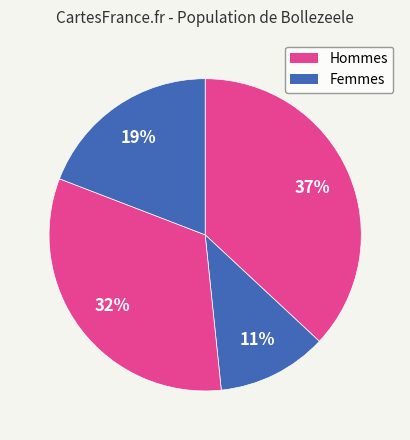

How many slices are in this pie chart?

4